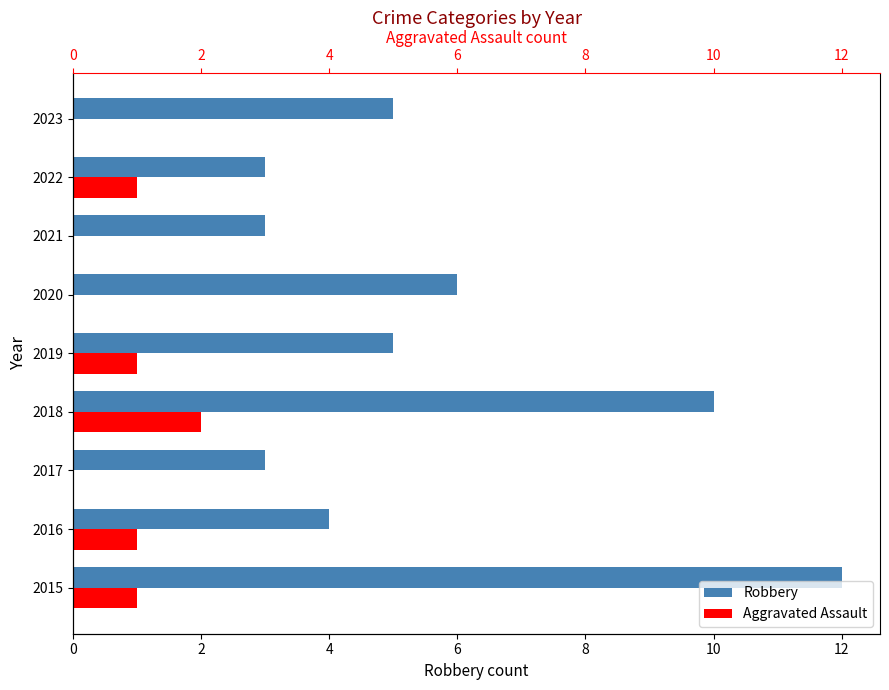

What are all the series names shown in the legend?

Robbery, Aggravated Assault